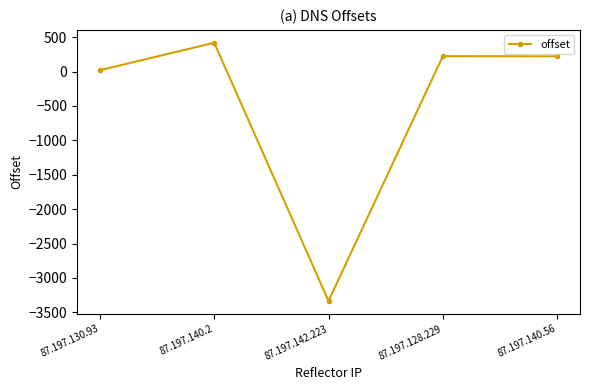

Which has a higher value, 87.197.140.2 or 87.197.142.223?

87.197.140.2